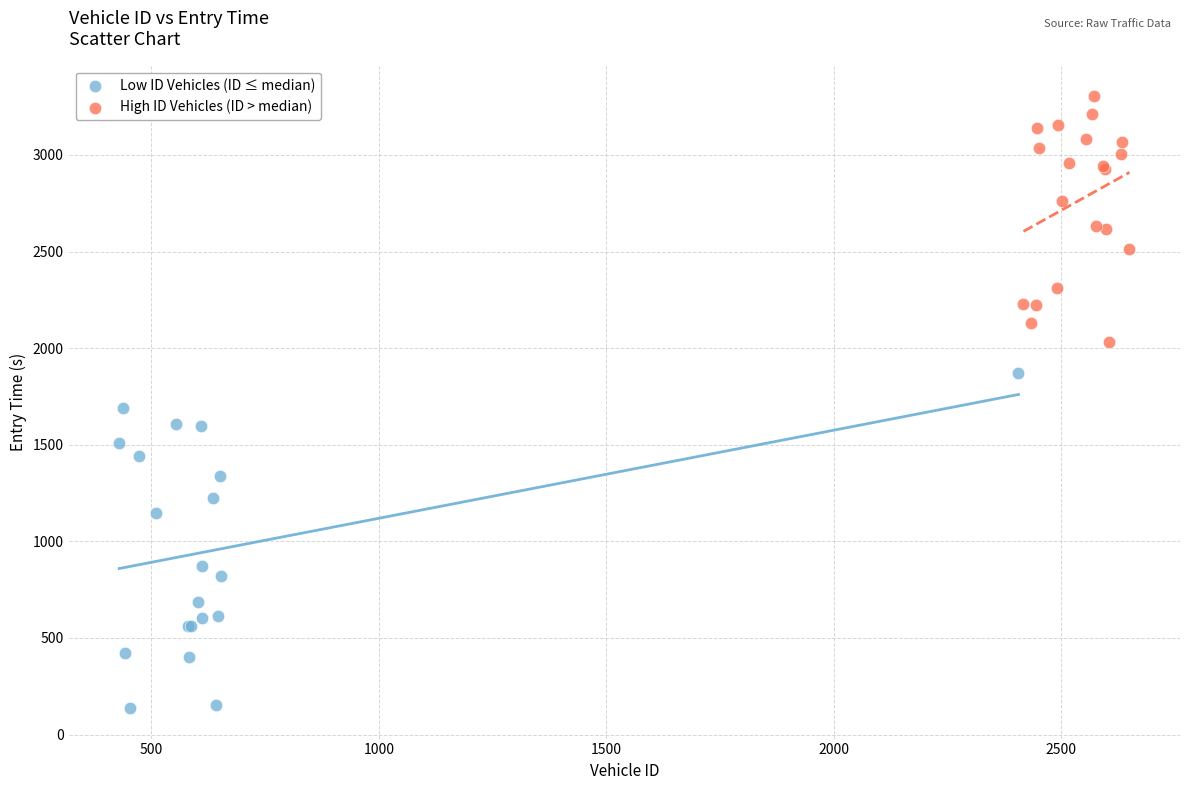

Which series reaches the minimum Y coordinate?

Low ID Vehicles (ID ≤ median)